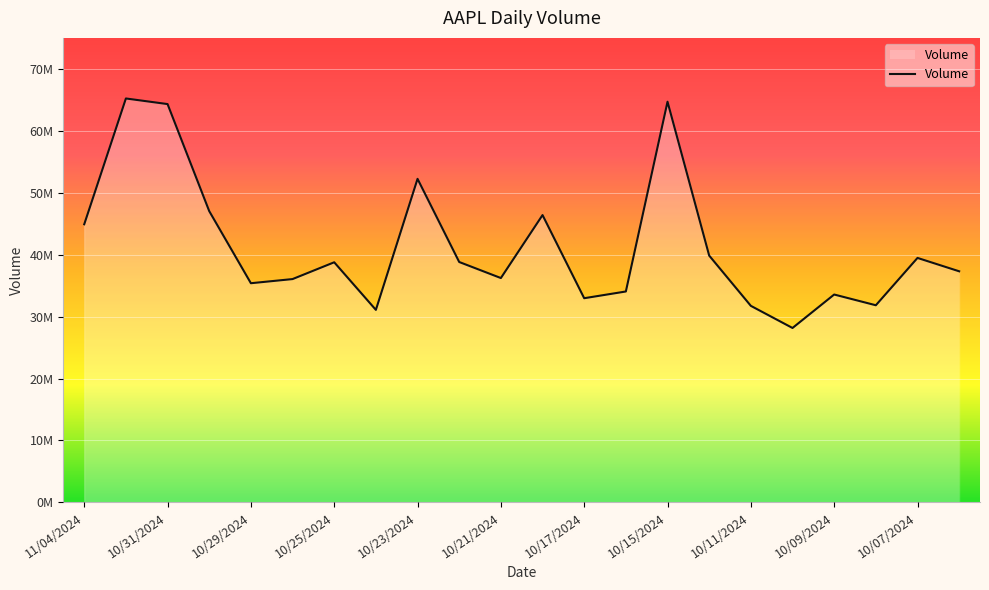

What is the label of the 22nd point from the right?

11/04/2024